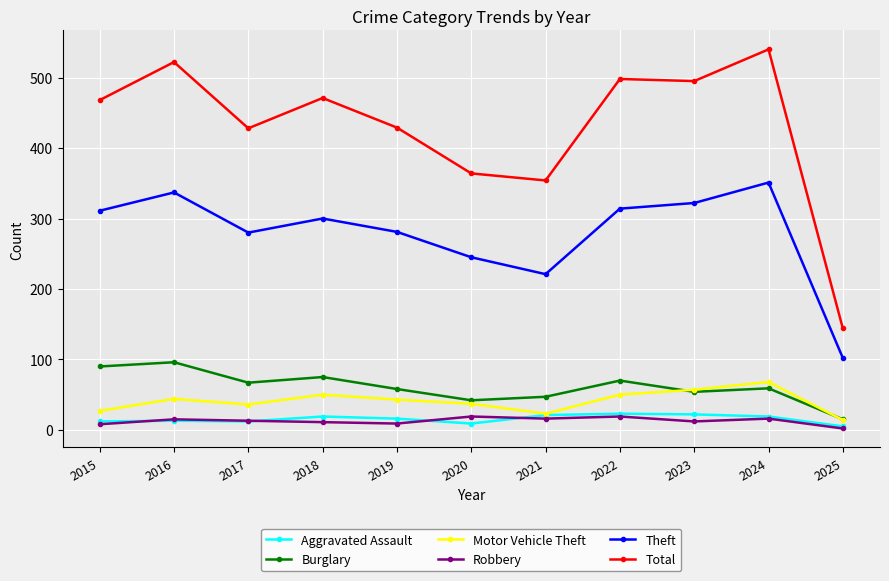

What is the minimum value for Theft?

102